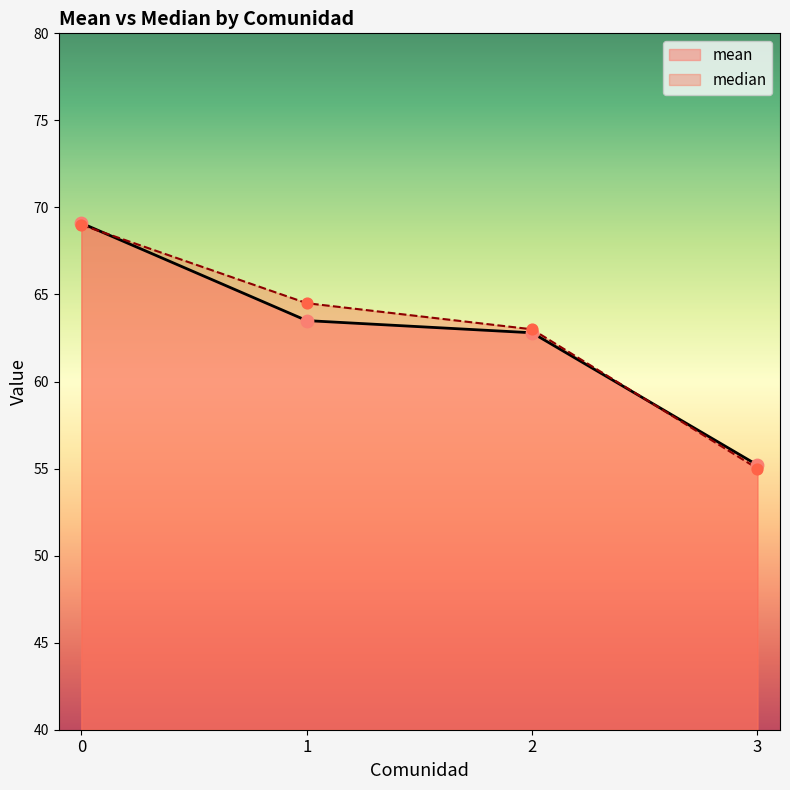

Which series reaches the maximum Y coordinate?

mean